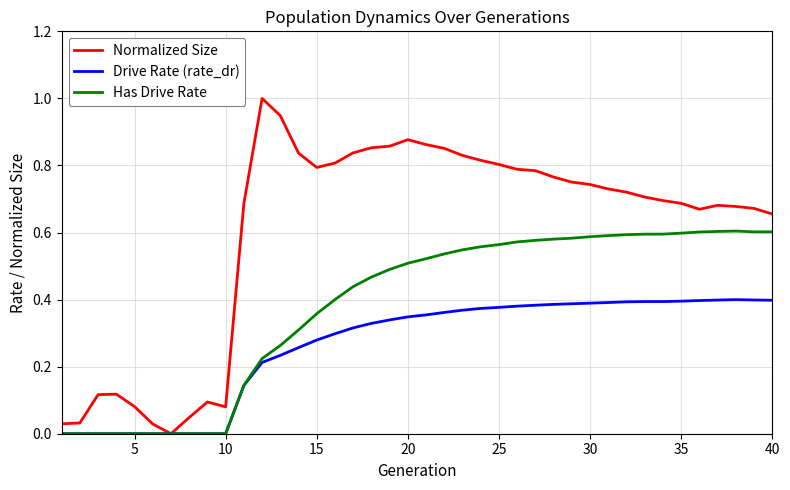

Which series has the largest total across all categories?

Normalized Size